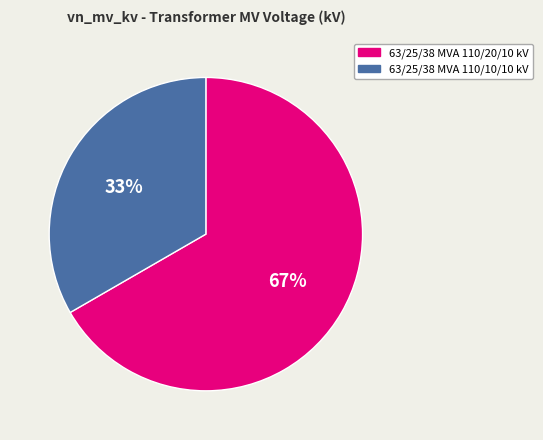

Do 63/25/38 MVA 110/10/10 kV and 63/25/38 MVA 110/20/10 kV together represent more than half of the pie?

Yes